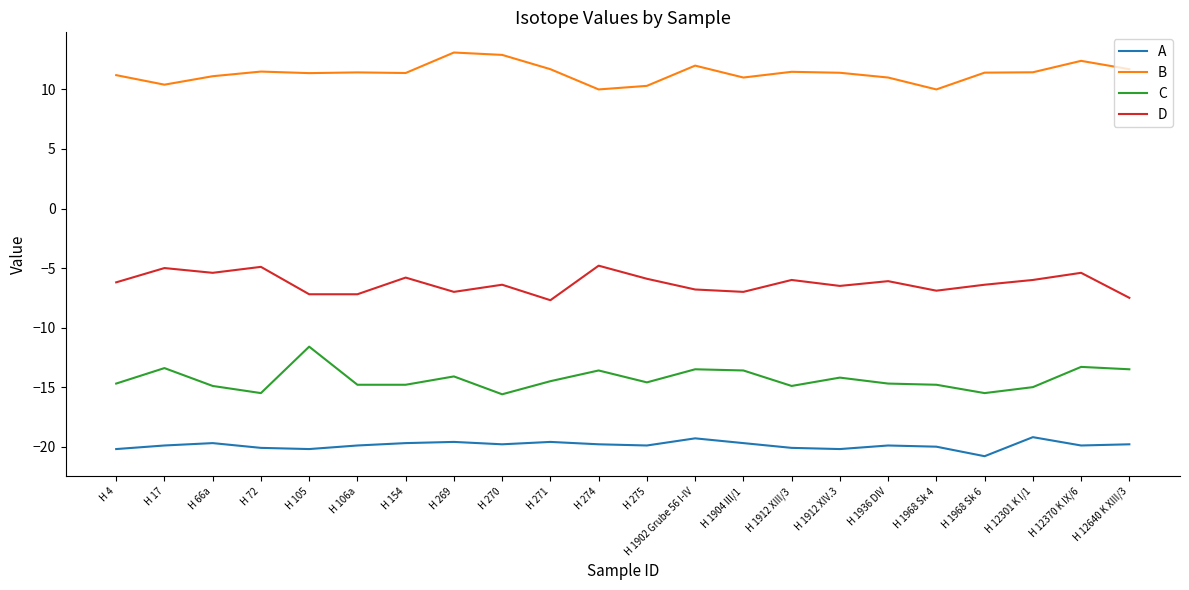

What is the difference between the C values at H 4 and H 1968 Sk 6?

0.8